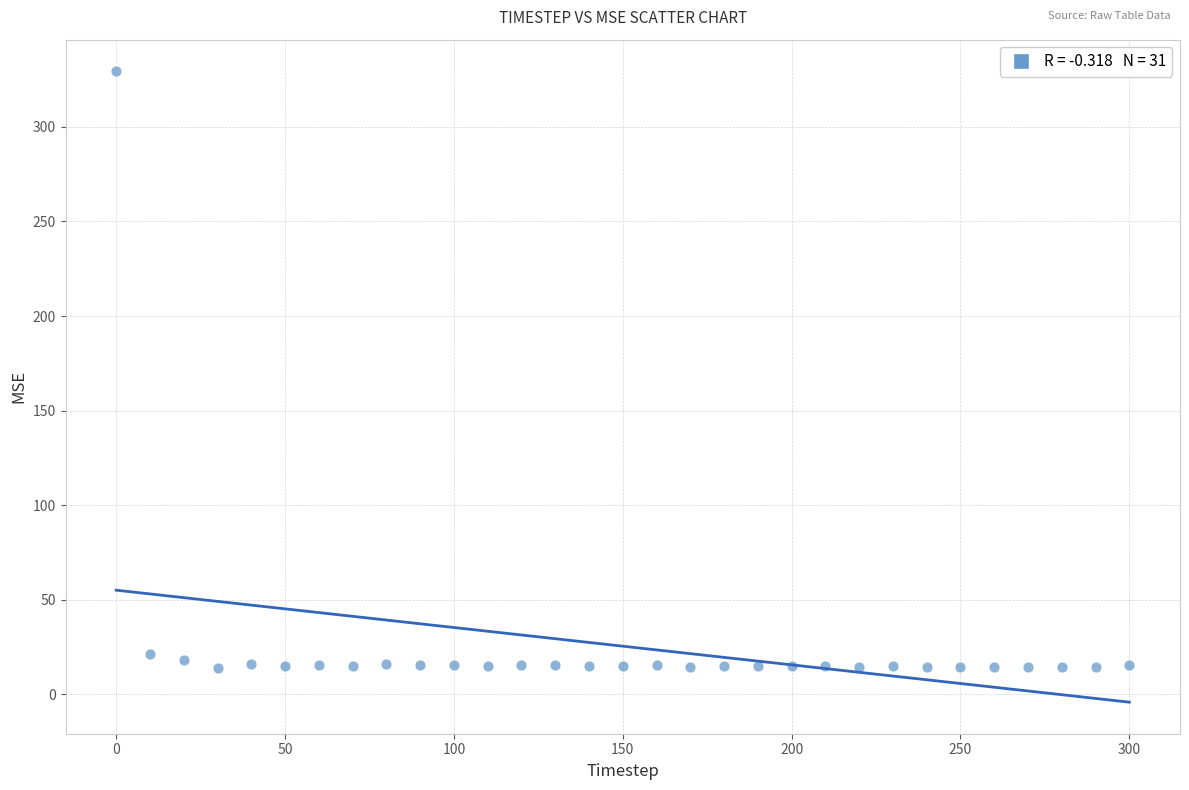

What is the range of Y values (max minus min)?

315.2